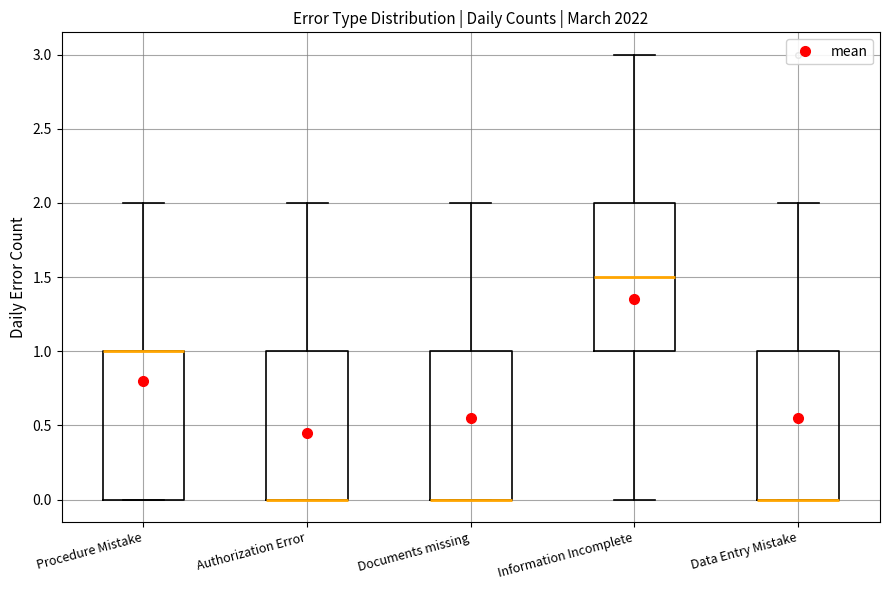

Reading left to right, transcribe this box plot: for each box, give where its median line is, the range the box spans, and where its two whiskers end, as read against the y-axis. The values are not printed on the chart, so give them approximately, as read against the axis.

Procedure Mistake: median 1.0 (drawn on the box's upper edge), box 0.0 to 1.0, whiskers 0.0 to 2.0
Authorization Error: median 0.0 (drawn on the box's lower edge), box 0.0 to 1.0, whiskers 0.0 to 2.0
Documents missing: median 0.0 (drawn on the box's lower edge), box 0.0 to 1.0, whiskers 0.0 to 2.0
Information Incomplete: median 1.5, box 1.0 to 2.0, whiskers 0.0 to 3.0
Data Entry Mistake: median 0.0 (drawn on the box's lower edge), box 0.0 to 1.0, whiskers 0.0 to 2.0